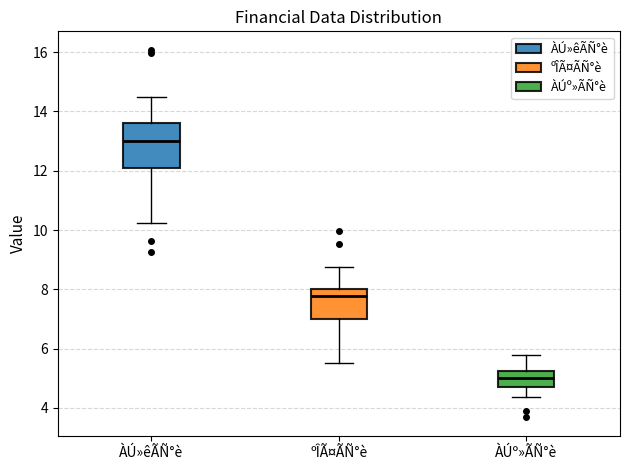

Comparing the boxes themselves (not the whiskers), which one is the tallest?

ÀÚ»êÃÑ°è